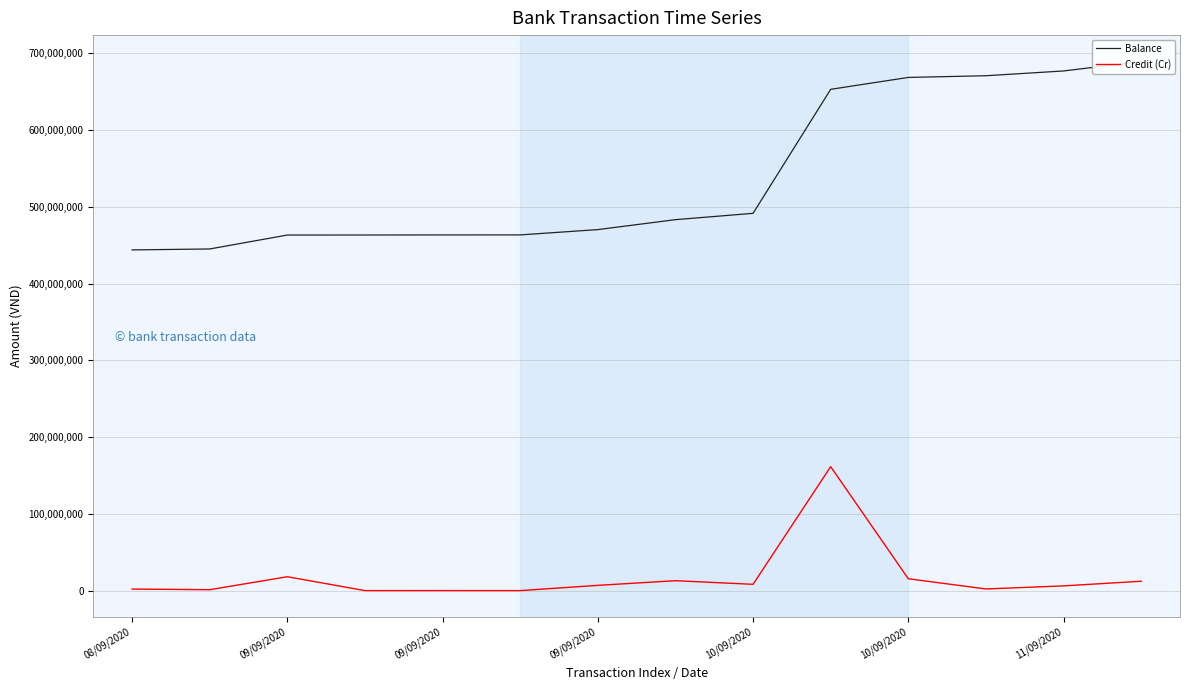

True or false: Balance and Credit (Cr) cross at least once.

False